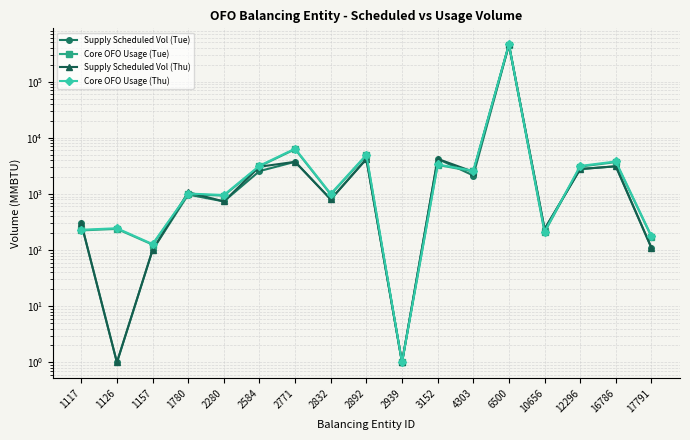

Where is Supply Scheduled Vol (Tue) nearest to the value 224552?

2892